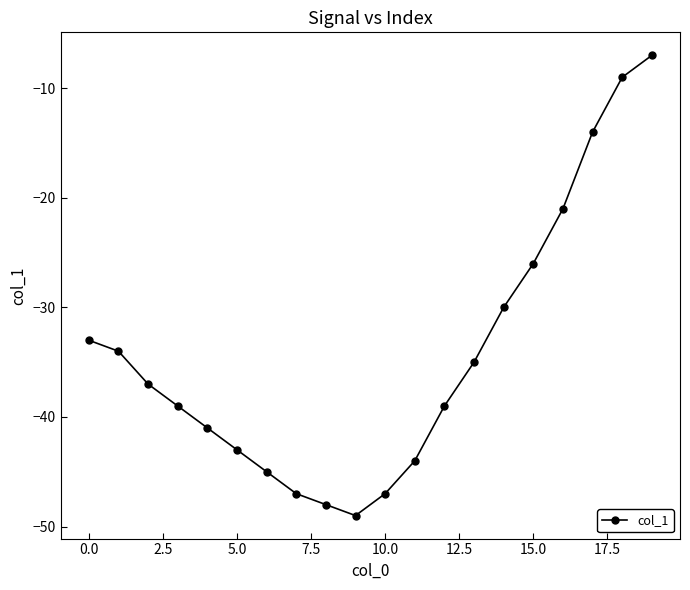

What is the greatest value displayed?

-7